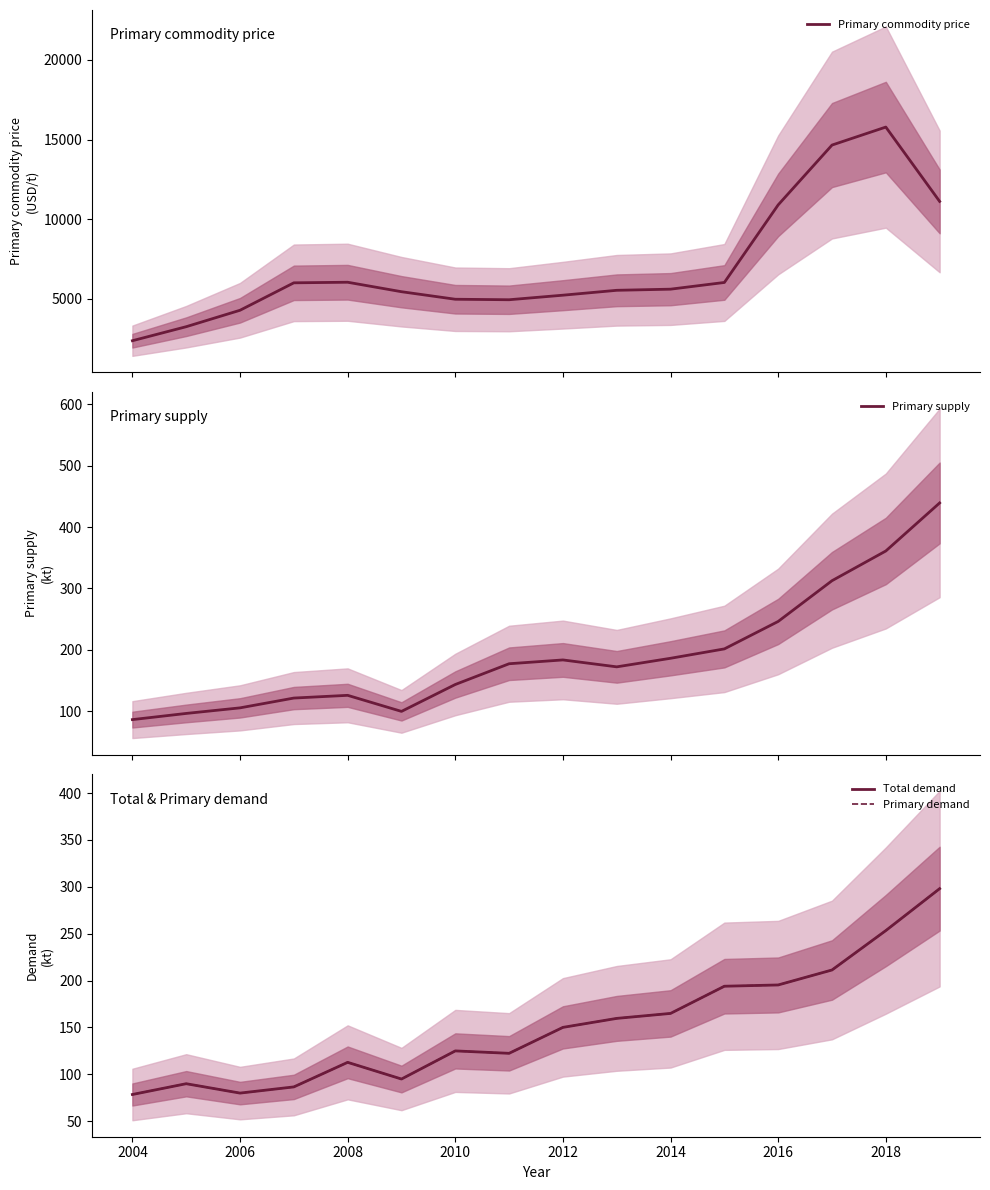

True or false: Total demand and Primary supply intersect in this chart.

False